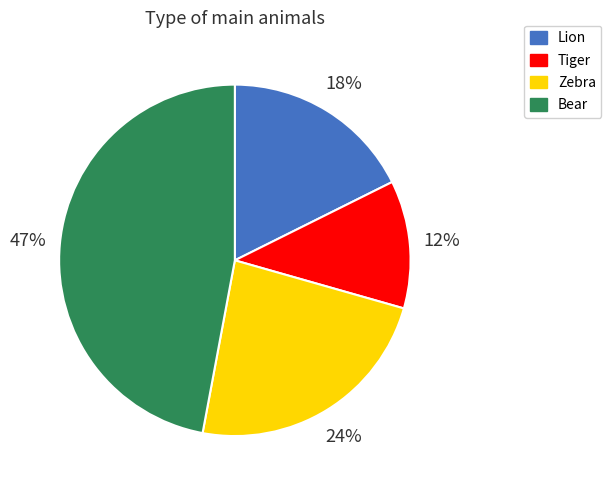

To the nearest percent, what is the difference between the Zebra and Tiger slice percentages?

12%